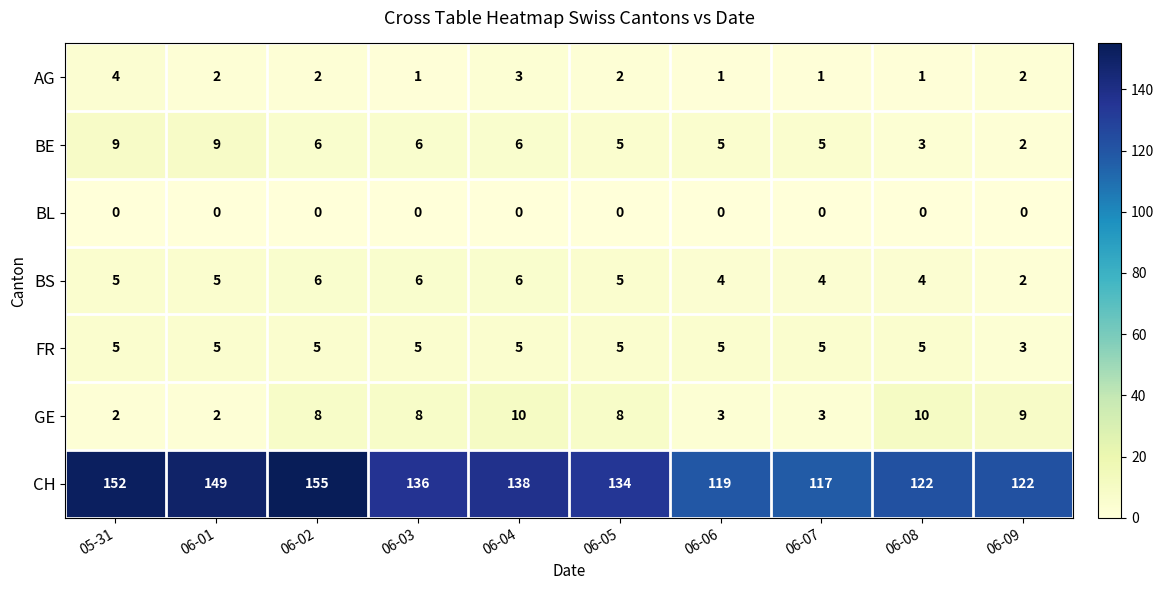

What is the greatest value displayed?

155